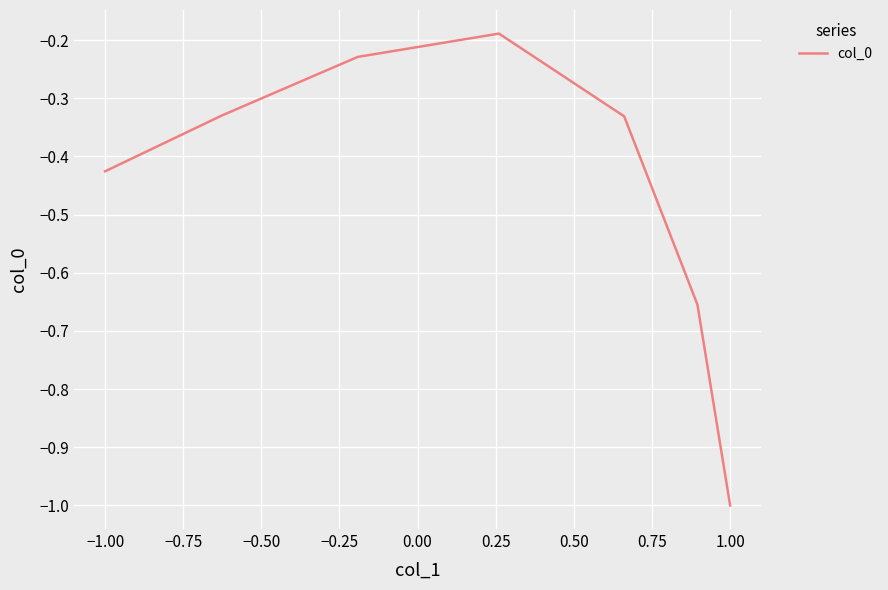

What is the minimum value shown in the chart?

-1.0